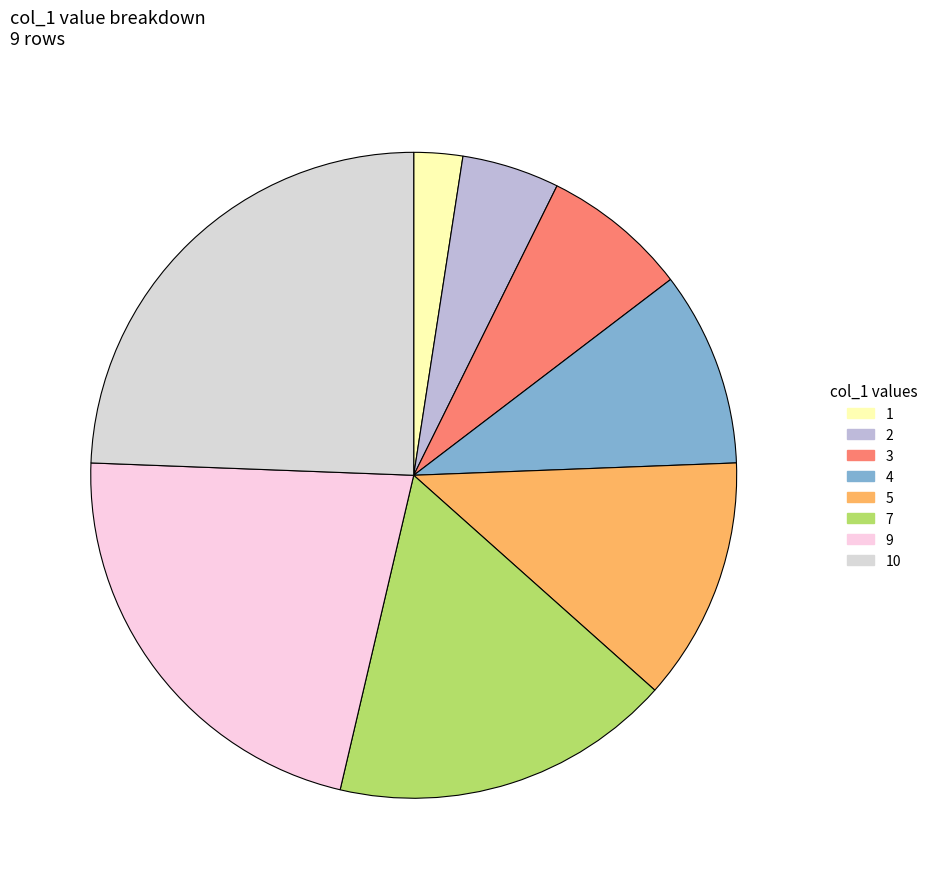

What is the ratio of the value at 7 to the value at 5?

1.4